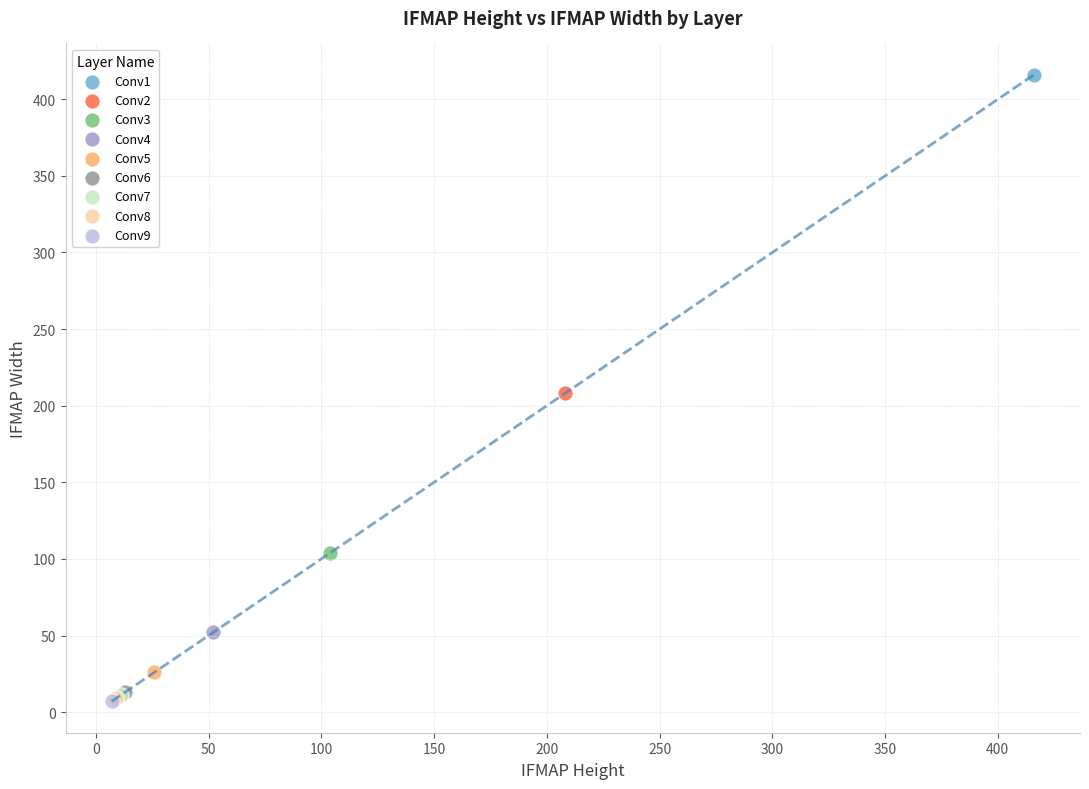

What are all the series names shown in the legend?

Conv1, Conv2, Conv3, Conv4, Conv5, Conv6, Conv7, Conv8, Conv9